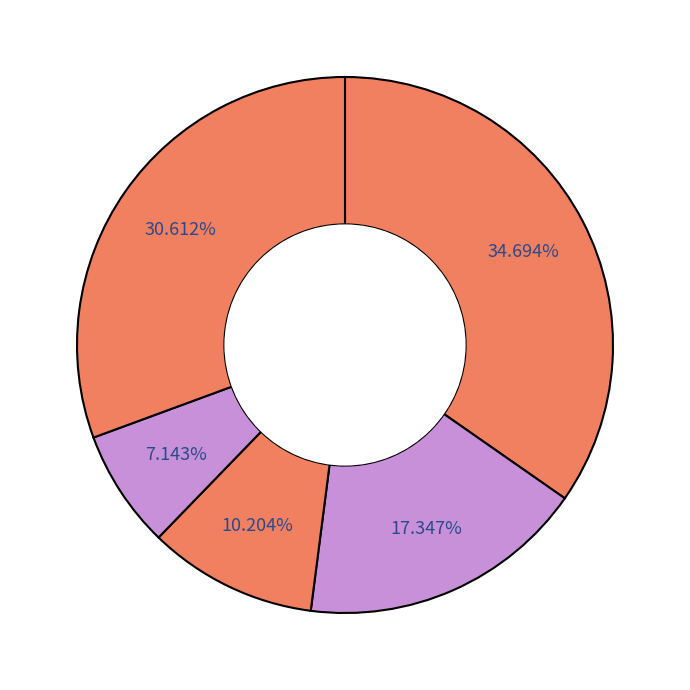

How many segments does this pie chart have?

5